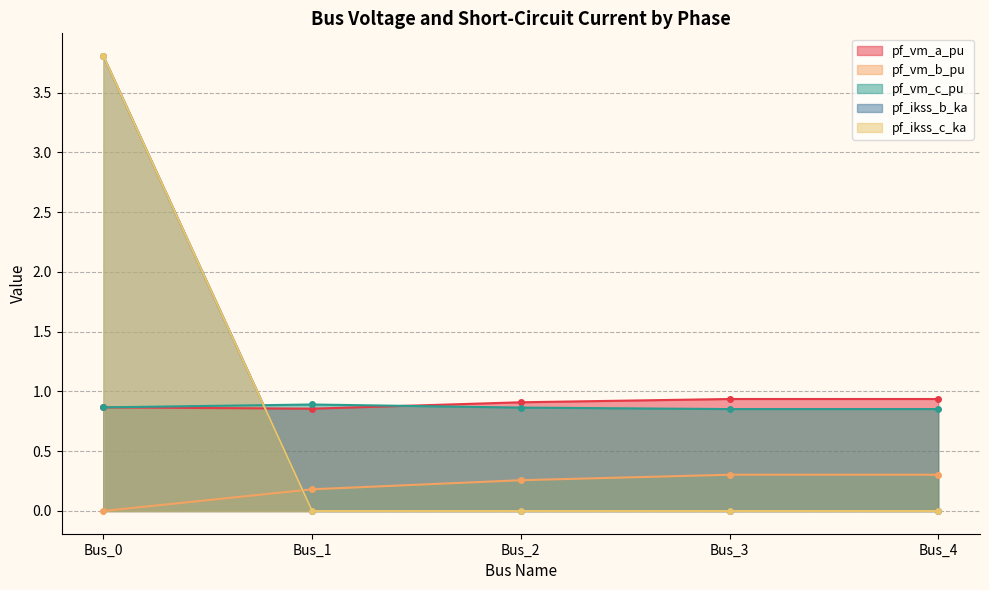

Which series changed the most between Bus_3 and Bus_4?

pf_vm_a_pu